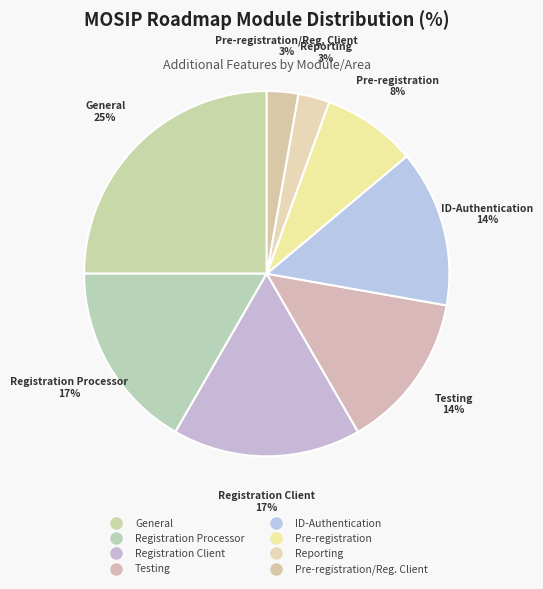

Is there a majority slice in this chart?

No